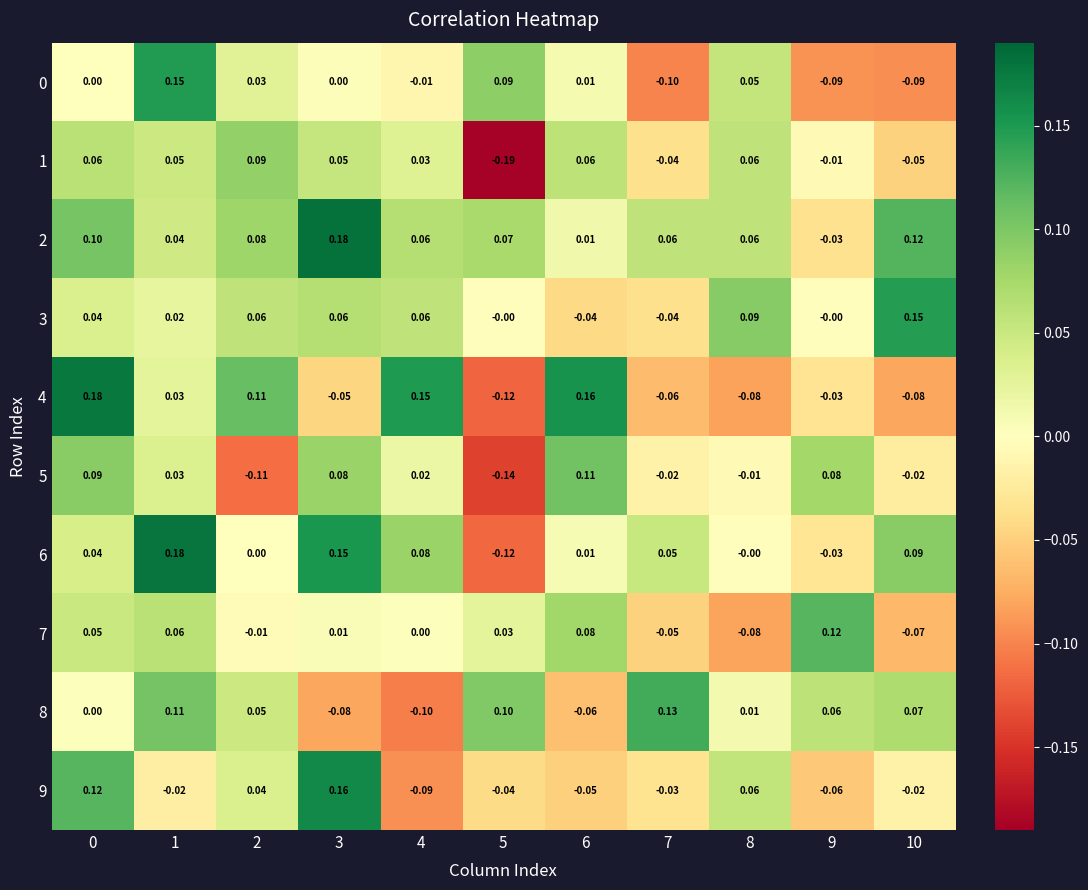

How many values in the 6 series are below 0?

2